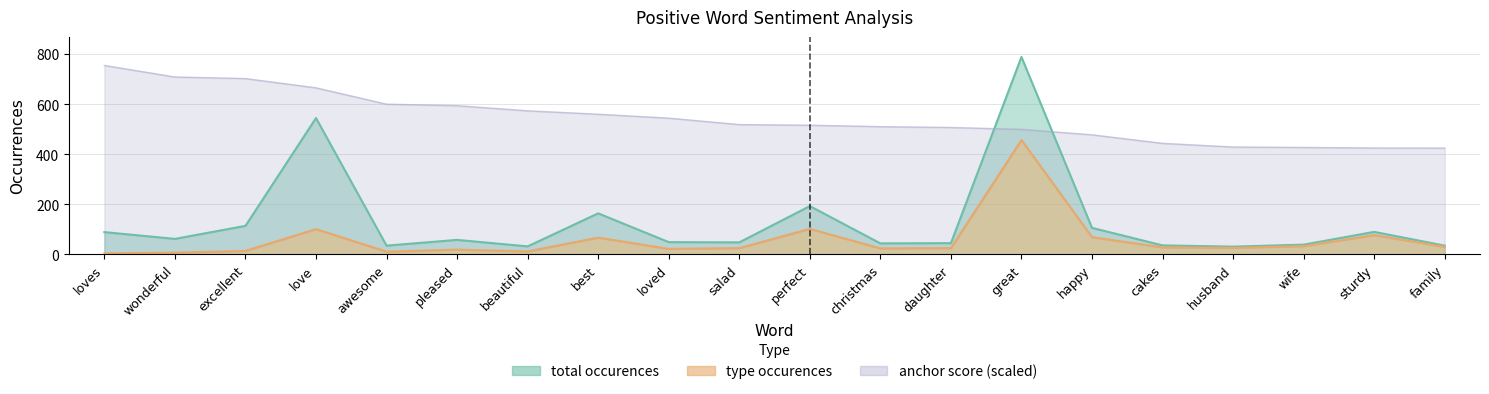

What position from the left is husband?

17